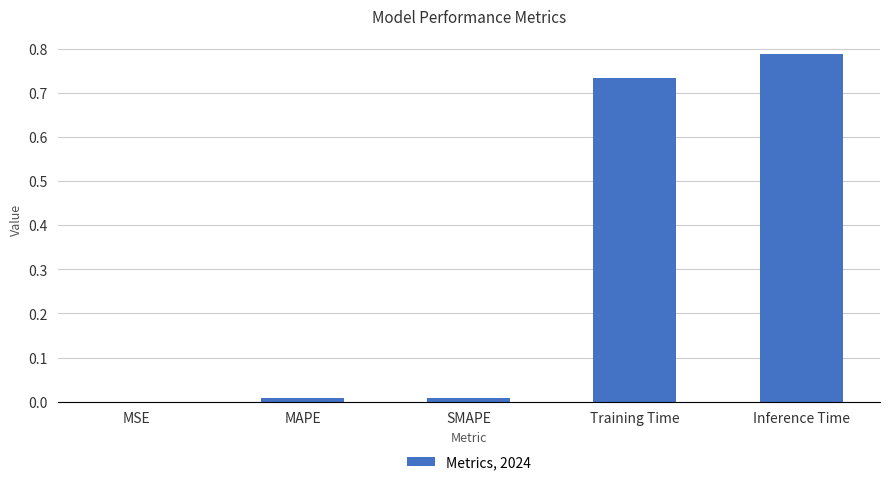

Which label corresponds to the largest value in the chart?

Inference Time